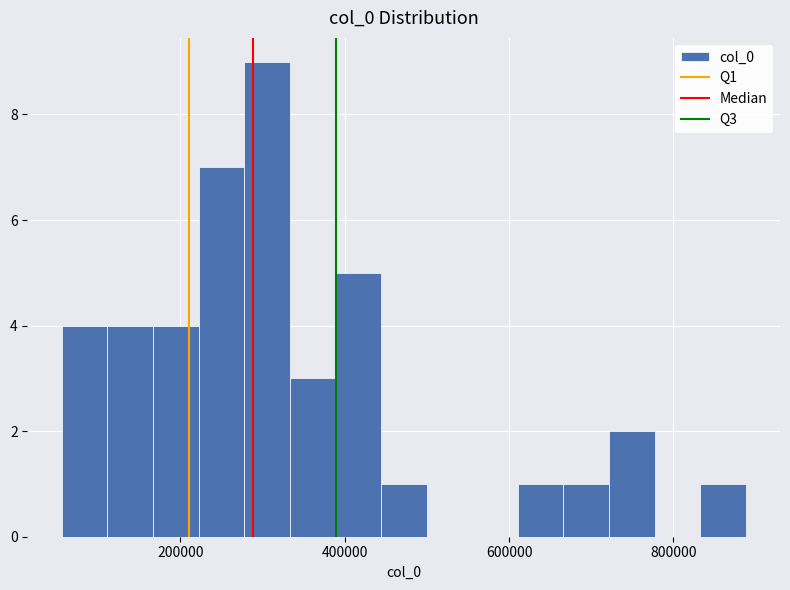

Around what value on the x-axis is the tallest bar? Give the approximate position of its centre, as read against the axis.

300000